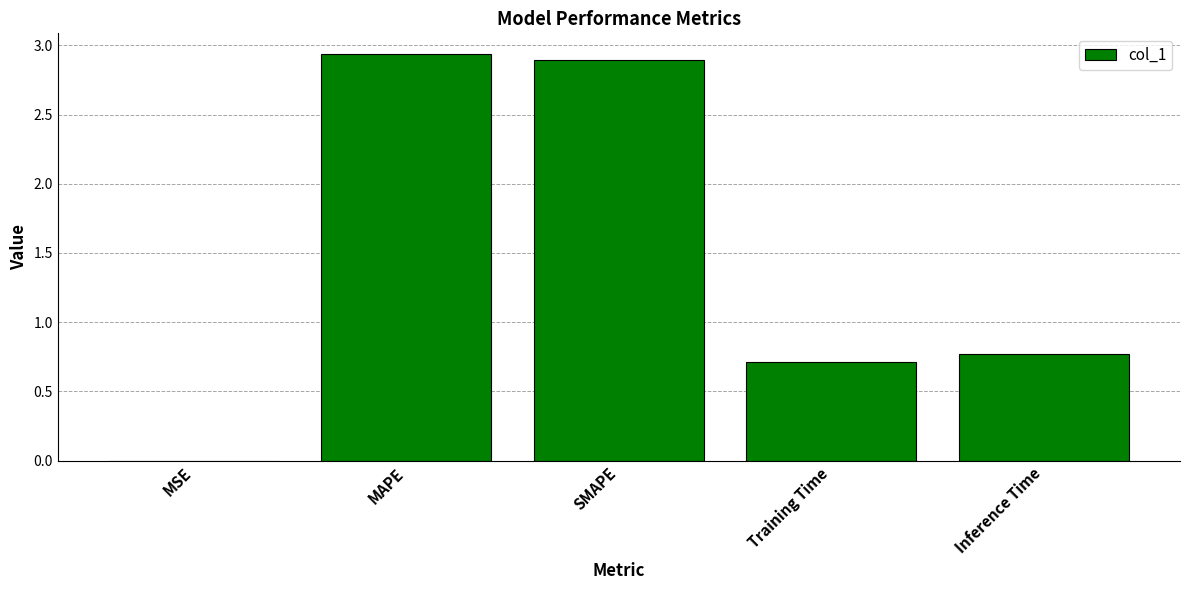

Is it true that the value at Training Time is 1.2?

False